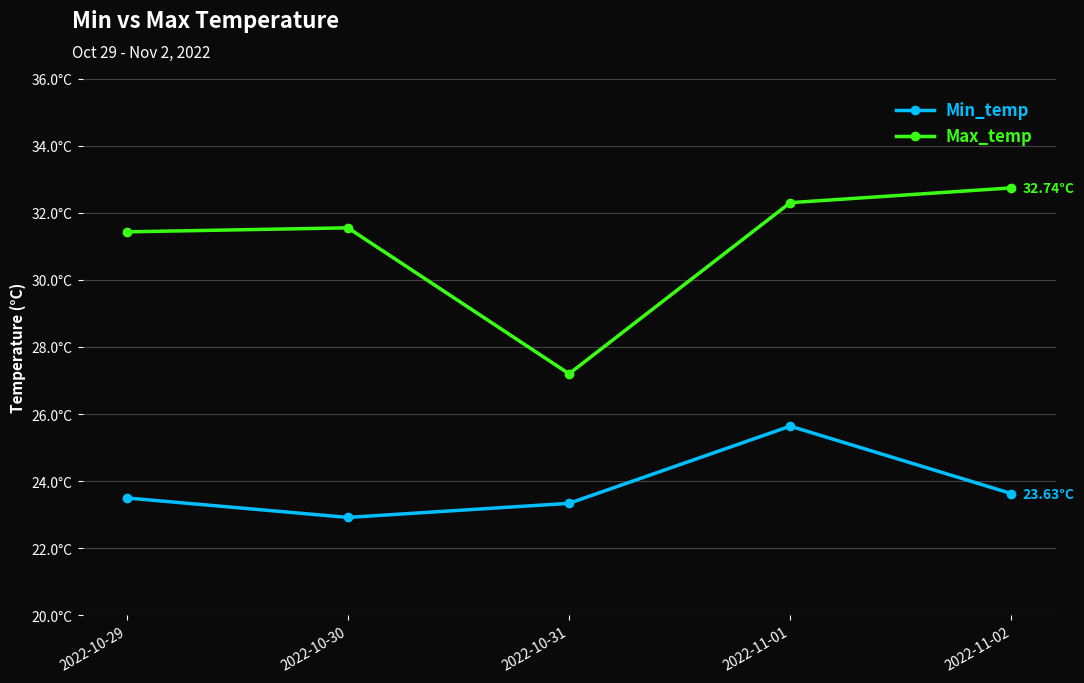

Reading left to right, list all the values displayed in this chart.

Min_temp: 2022-10-29=23.5	2022-10-30=22.9	2022-10-31=23.3	2022-11-01=25.6	2022-11-02=23.6
Max_temp: 2022-10-29=31.4	2022-10-30=31.6	2022-10-31=27.2	2022-11-01=32.3	2022-11-02=32.7